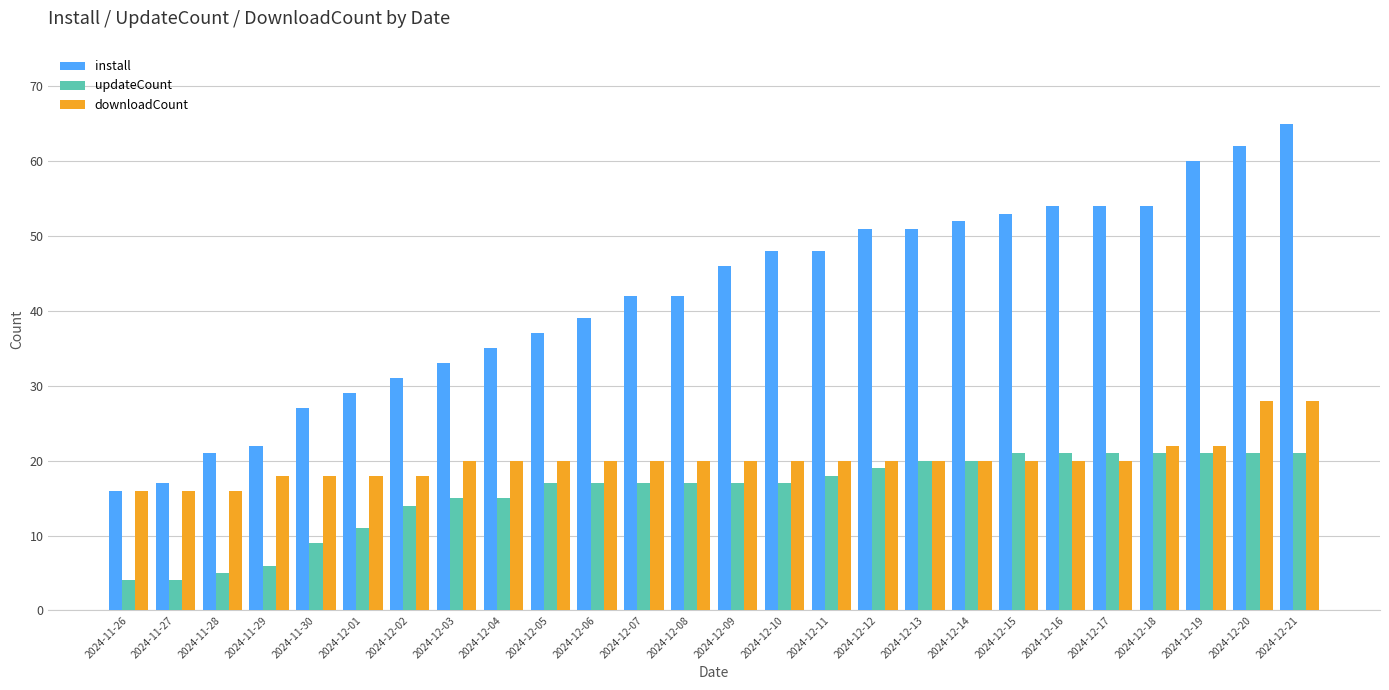

At which category is the sum across all series the highest?

2024-12-21